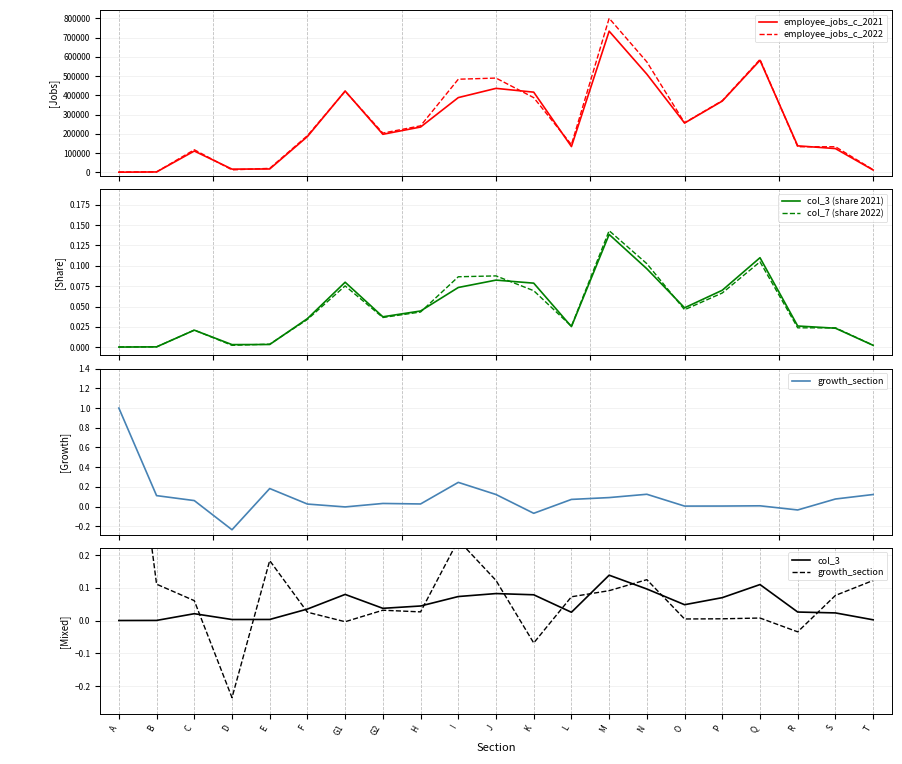

How many intersections are there between col_7 (share 2022) and col_3 (share 2021)?

8